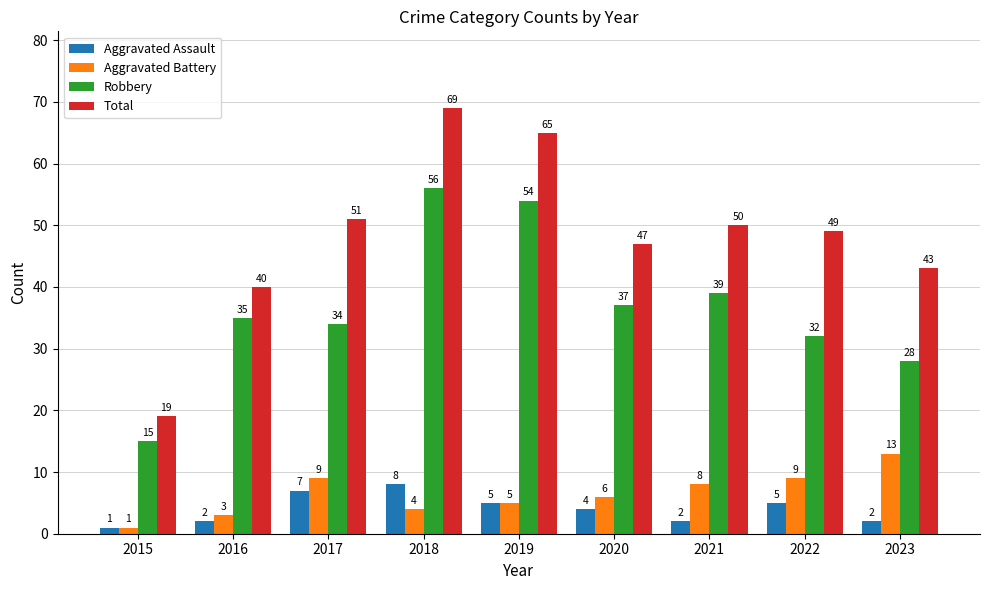

Rank the series at 2017 from highest to lowest value.

Total, Robbery, Aggravated Battery, Aggravated Assault